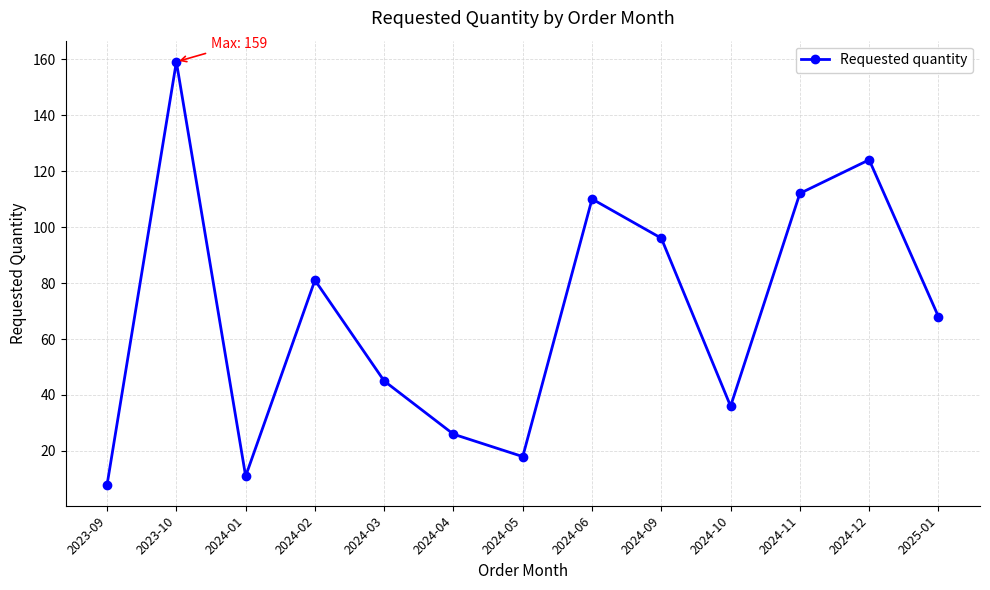

What is the change in value from 2024-01 to 2024-06?

+99